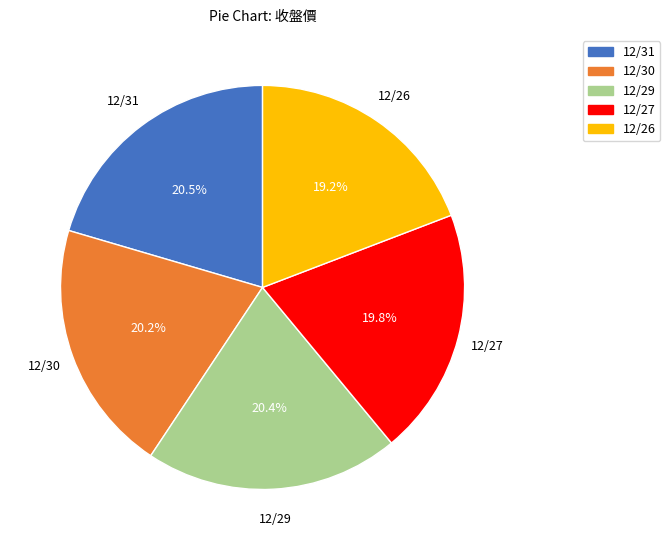

How much of the chart is everything except 12/30?

79.8%